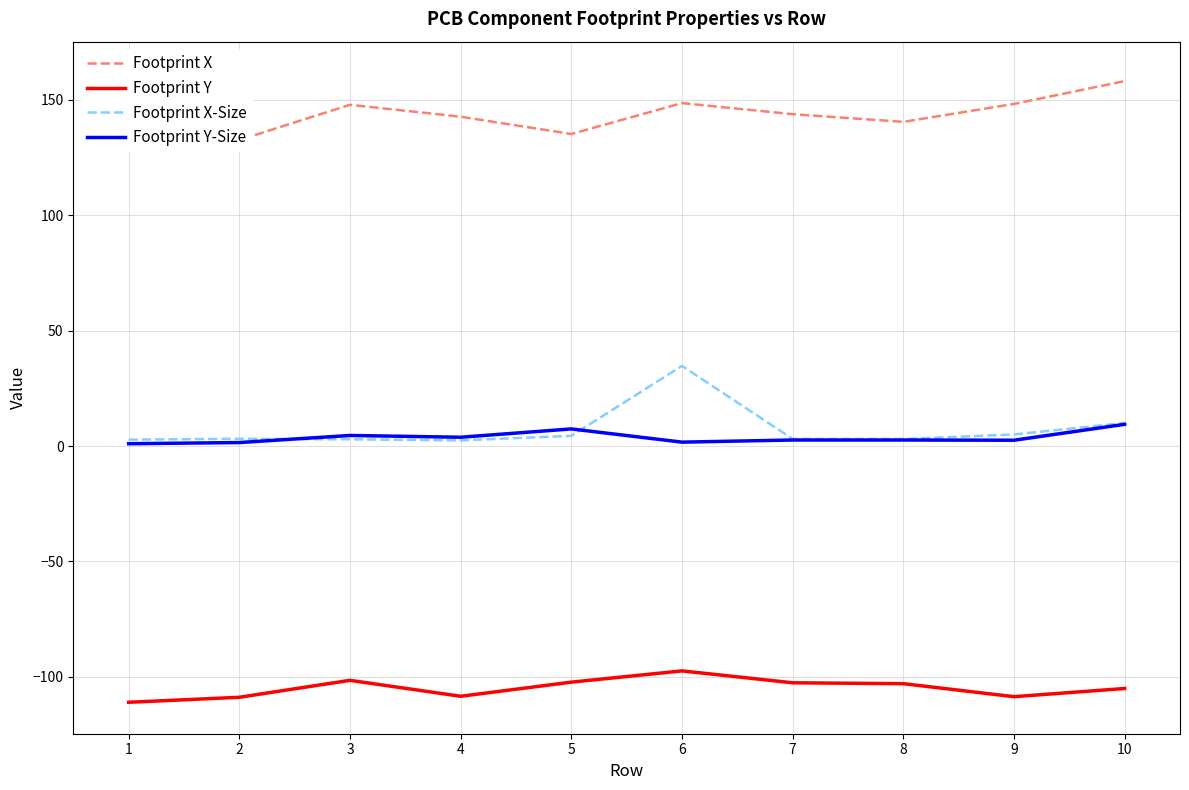

In Footprint Y-Size, how many points are higher than both neighbors (excluding endpoints)?

2